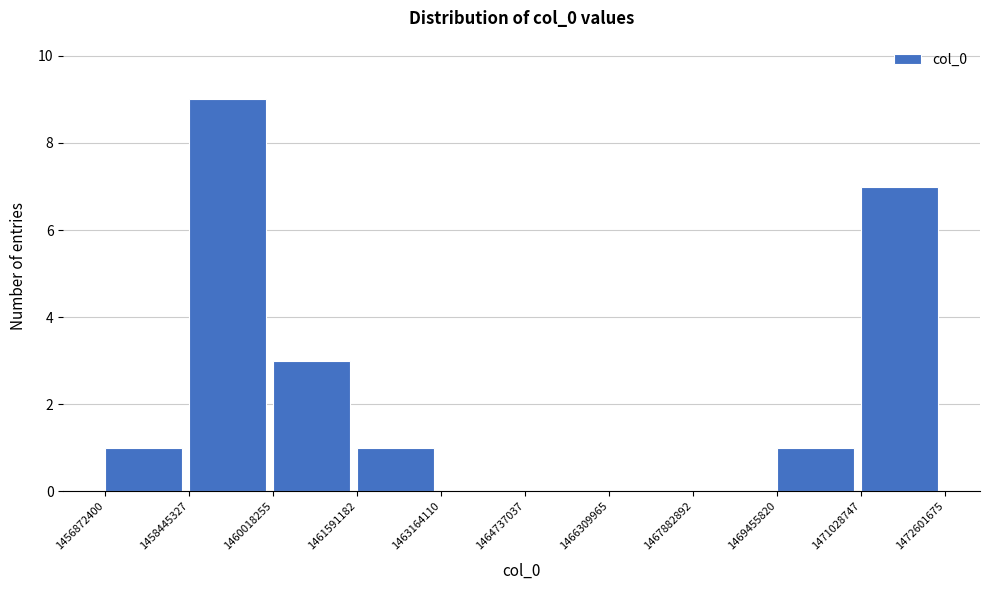

Reading left to right, list every bar in this chart as the range it spans on the x-axis followed by its height. The values are not printed on the chart, so give them approximately, as read against the axis.

1456872400 to 1458445327: 1
1458445327 to 1460018255: 9
1460018255 to 1461591182: 3
1461591182 to 1463164110: 1
1463164110 to 1464737037: 0
1464737037 to 1466309965: 0
1466309965 to 1467882892: 0
1467882892 to 1469455820: 0
1469455820 to 1471028747: 1
1471028747 to 1472601675: 7